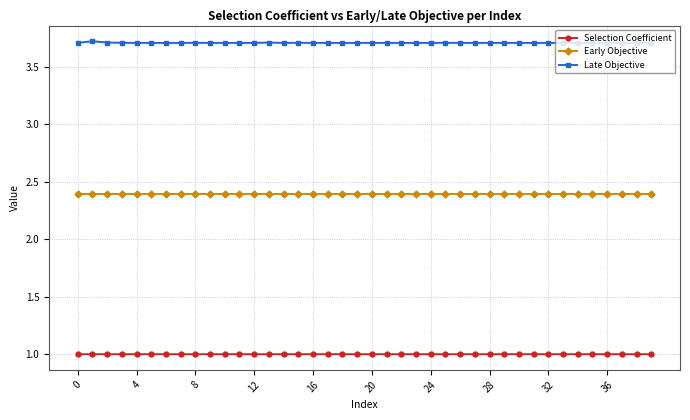

How many Late Objective values are between 3 and 4?

40